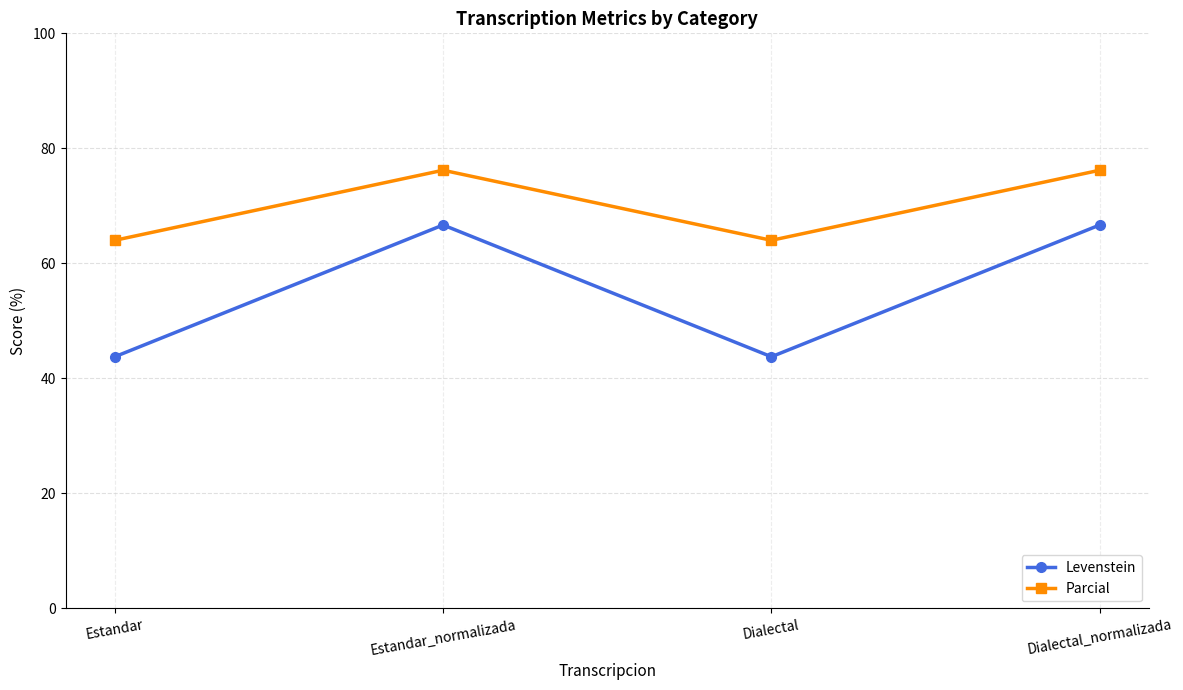

The Parcial series shows 76.2 at Dialectal_normalizada. True or false?

True